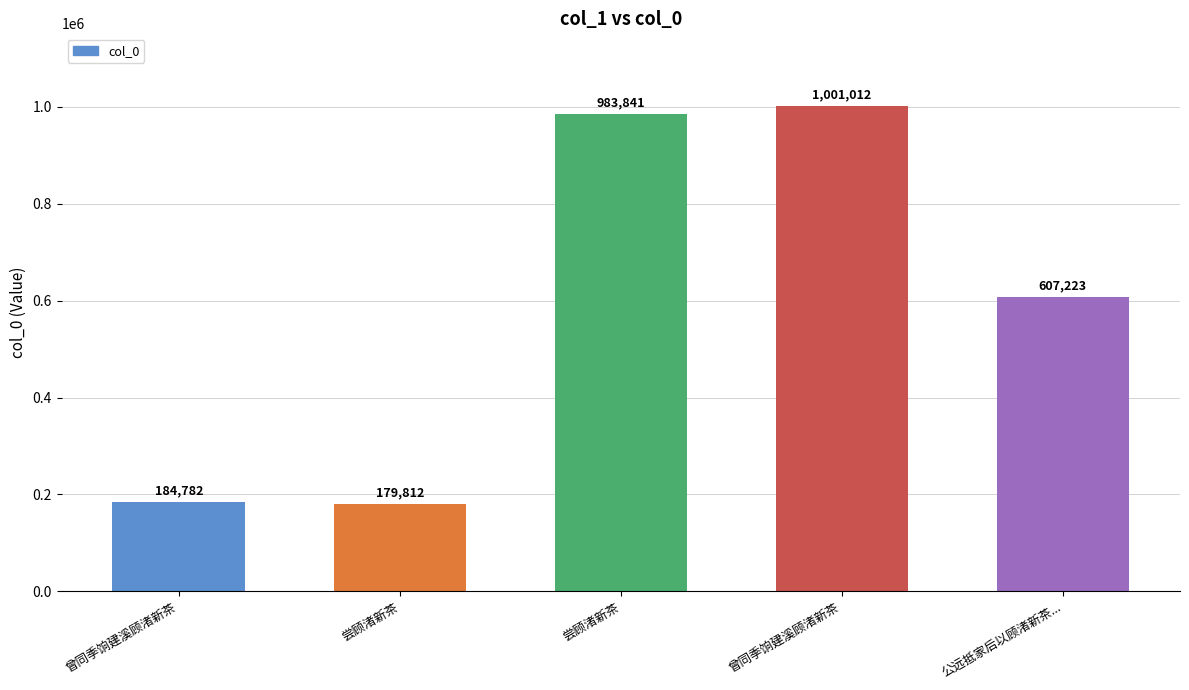

Does the chart contain any negative values?

No